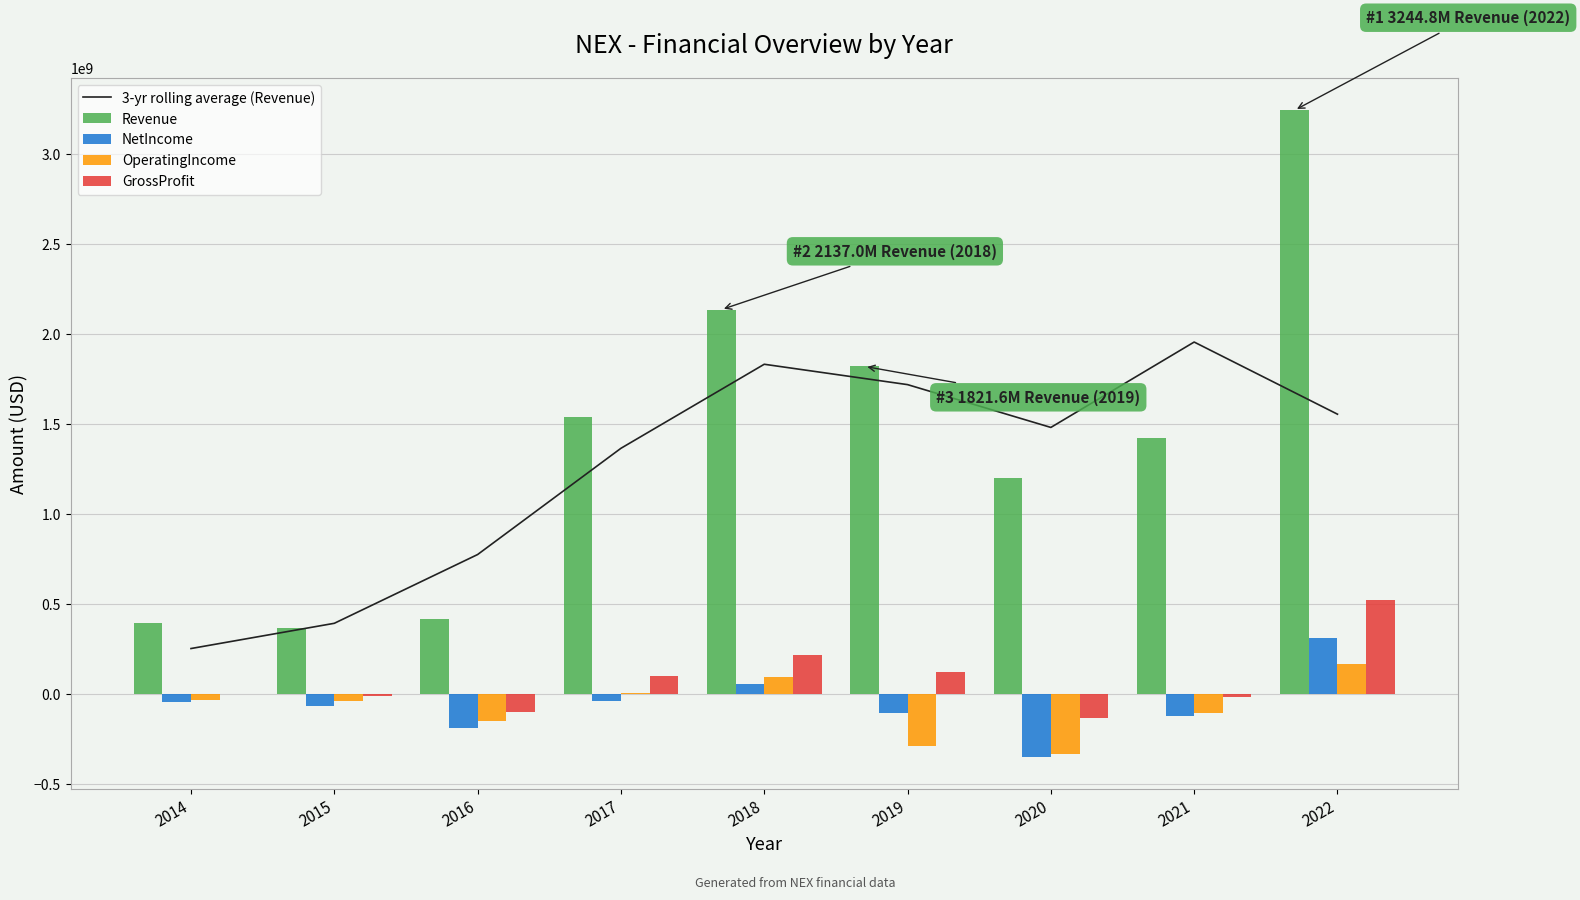

What is the highest value of the NetIncome series?

314969000